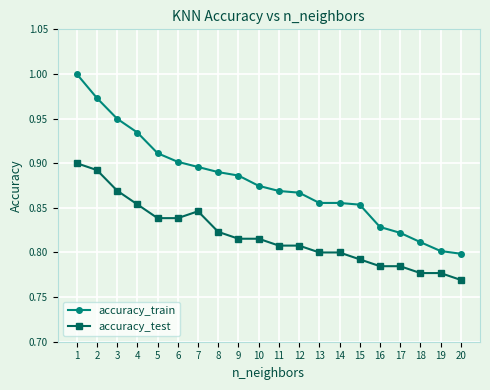

How many lines are shown in the chart?

2